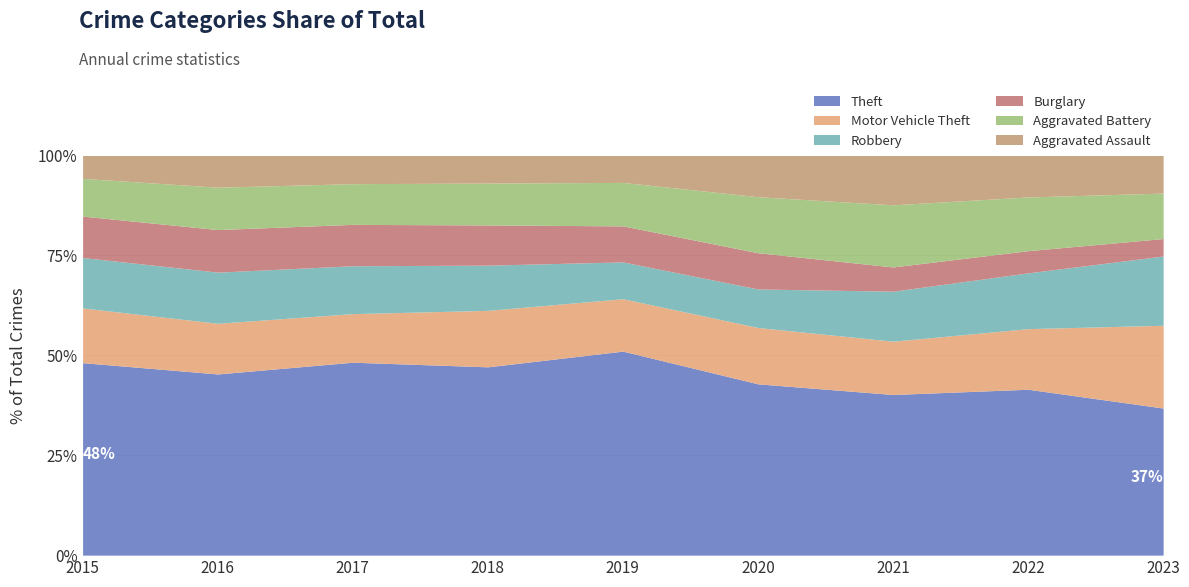

Reading left to right, extract all data points from this chart.

Theft: 725	808	858	787	798	520	437	553	631
Motor Vehicle Theft: 206	226	216	236	205	171	145	202	355
Robbery: 190	228	213	189	144	117	136	186	297
Burglary: 156	190	184	168	141	110	66	74	75
Aggravated Battery: 142	189	181	175	170	170	169	179	195
Aggravated Assault: 86	141	125	115	105	125	134	138	161